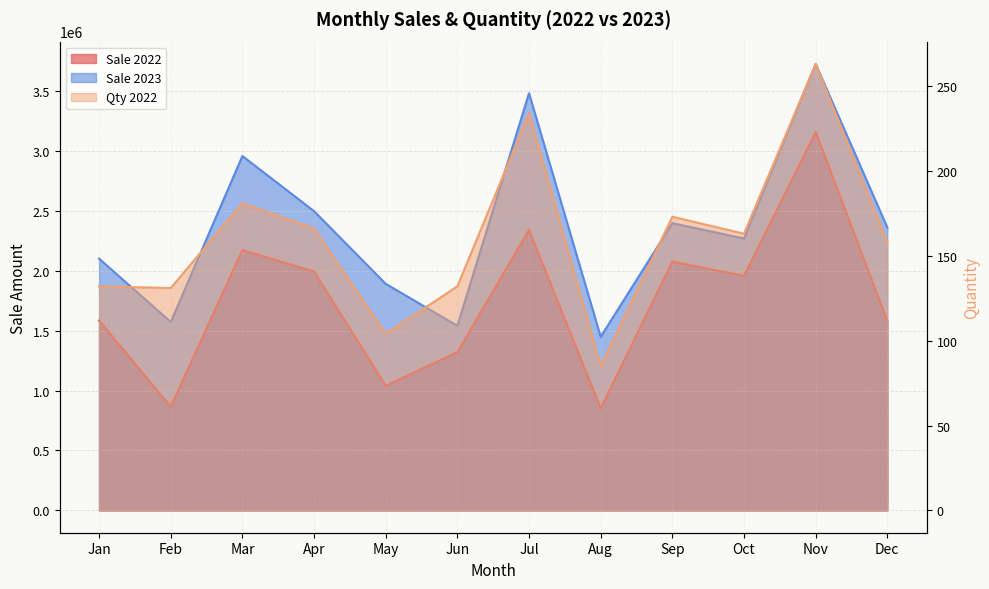

Which category has the highest value across all series?

Nov